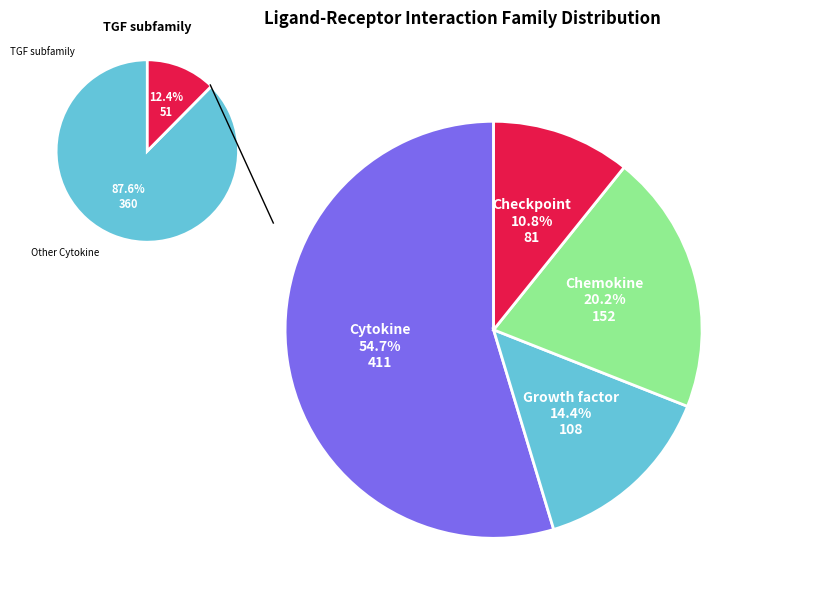

To the nearest percent, what portion does Cytokine represent?

55%